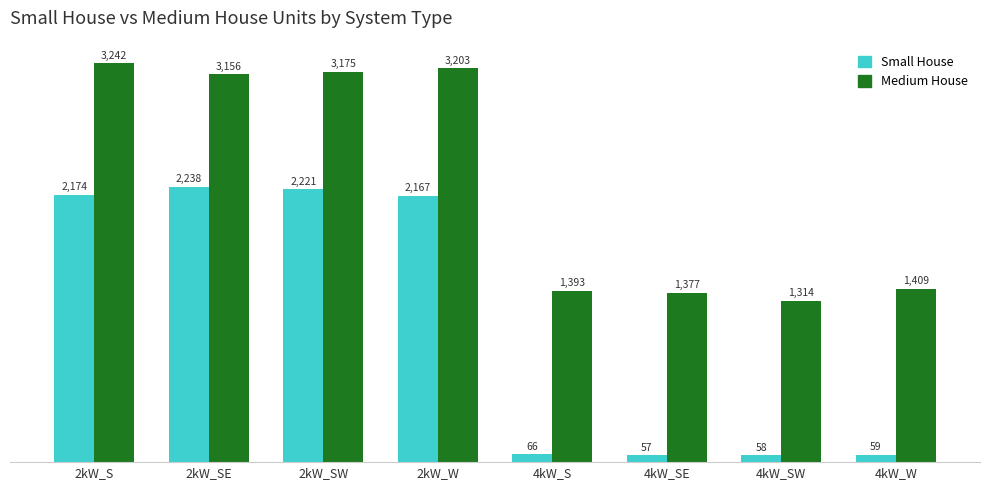

List the labels in order of Small House value, largest first.

2kW_SE, 2kW_SW, 2kW_S, 2kW_W, 4kW_S, 4kW_W, 4kW_SW, 4kW_SE